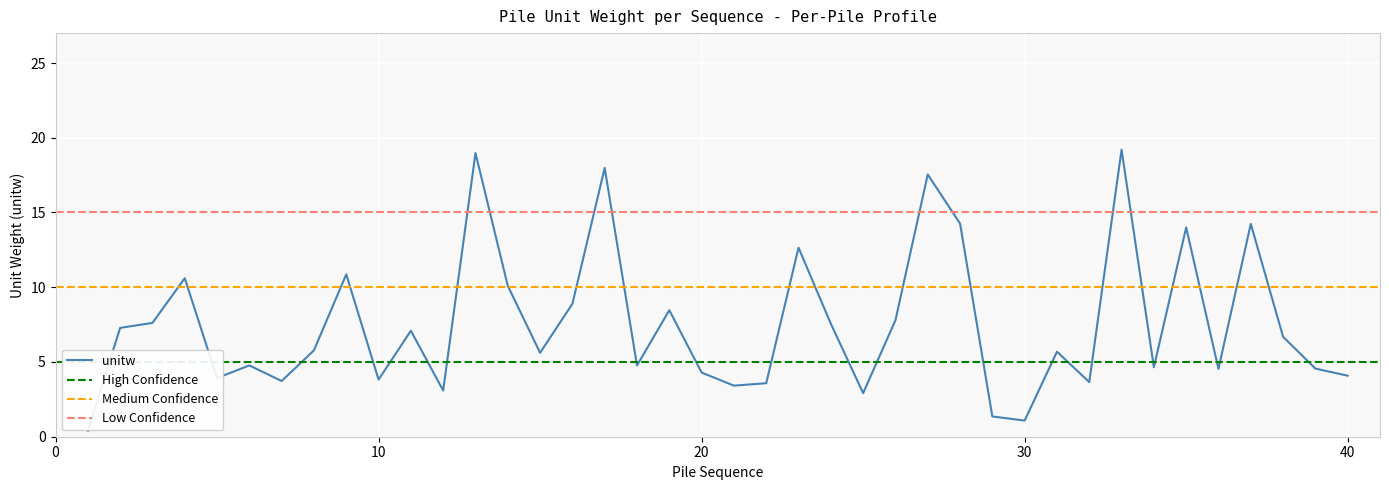

At which label does the data first exceed 5?

002